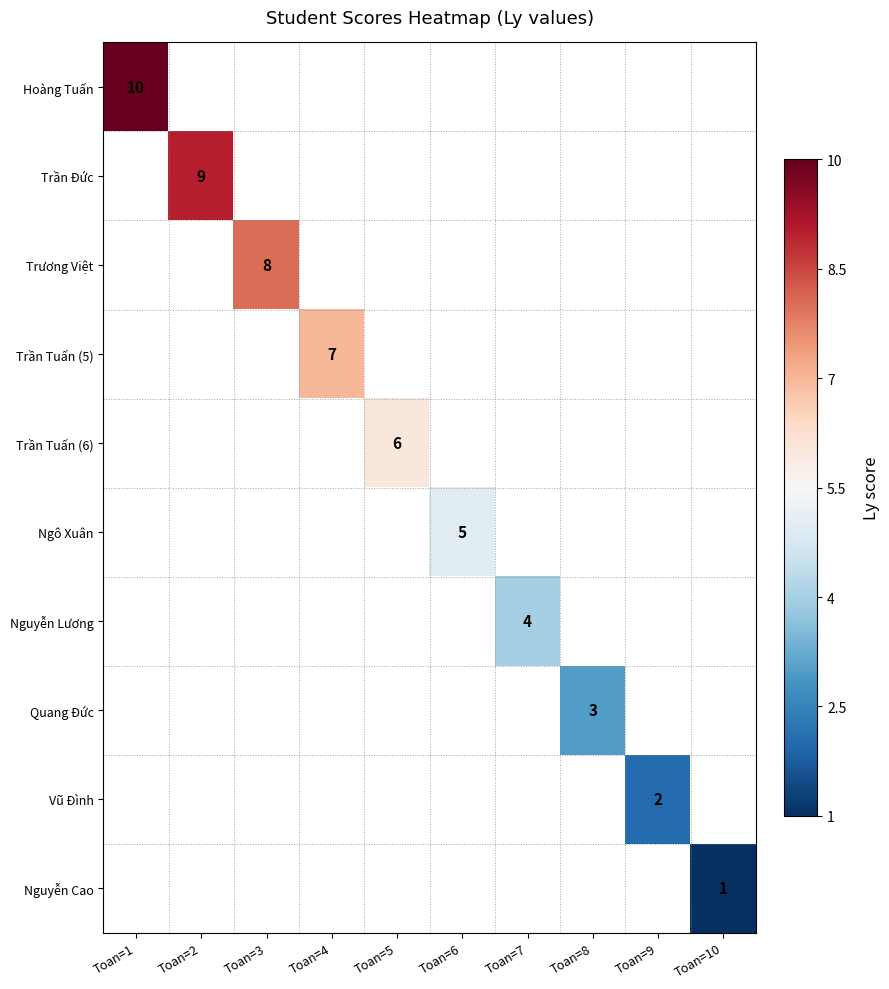

The Trương Việt series shows 8 at Toan=3. True or false?

True